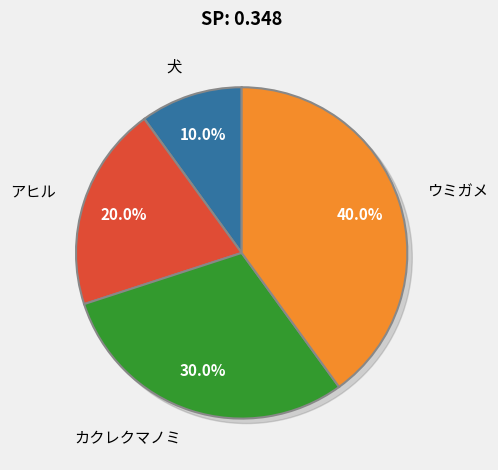

Count the number of slices in the pie.

4